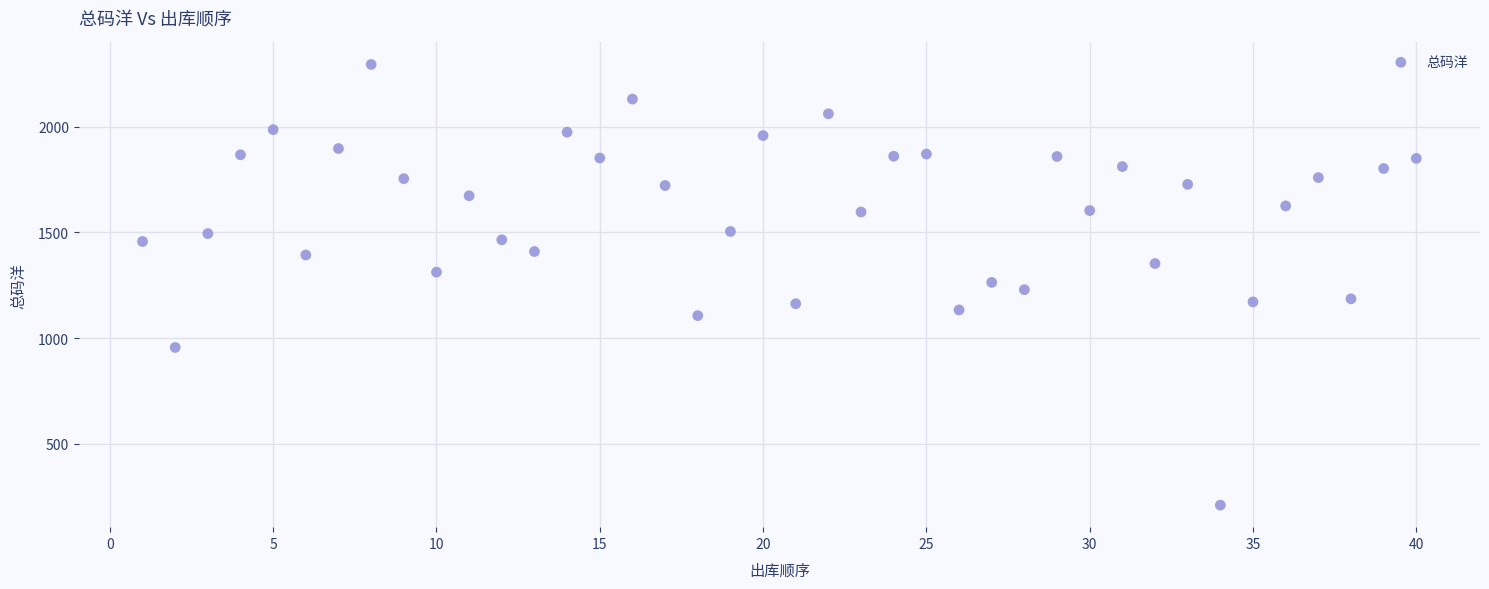

What is the range of X values (max minus min)?

39.0